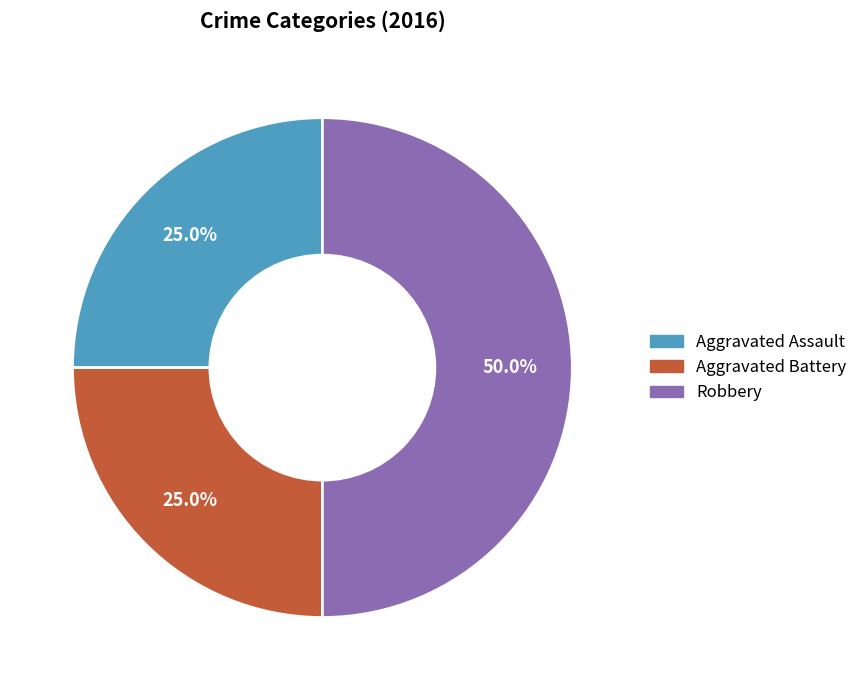

Which slice is the largest?

Robbery